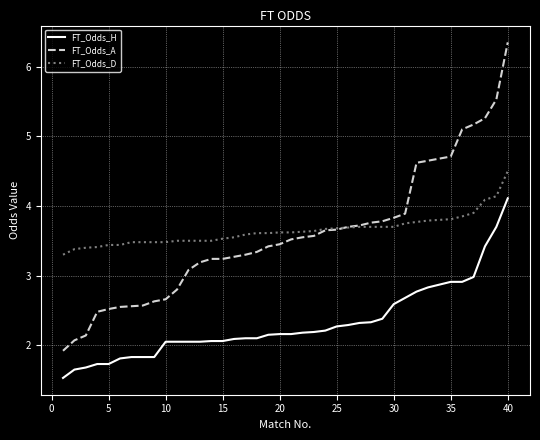

True or false: FT_Odds_D and FT_Odds_H intersect in this chart.

False